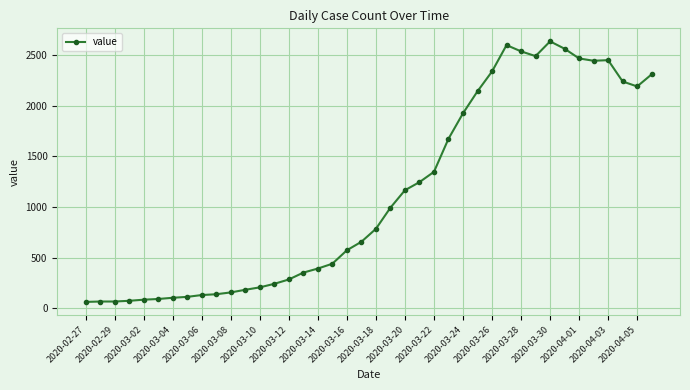

What is the sum of all values?

44971